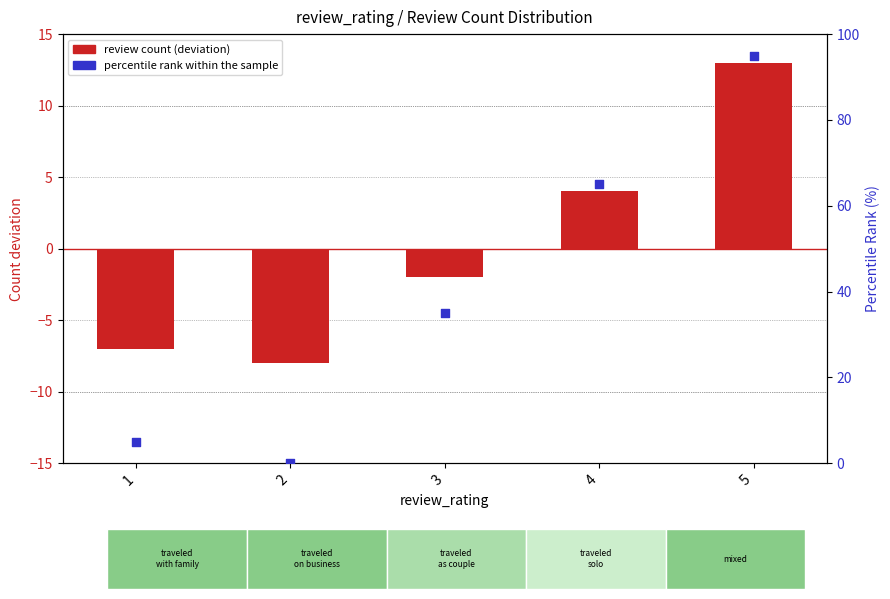

Is the value of percentile rank within the sample at 2 greater than the value of review count (deviation from mean) at 1?

Yes